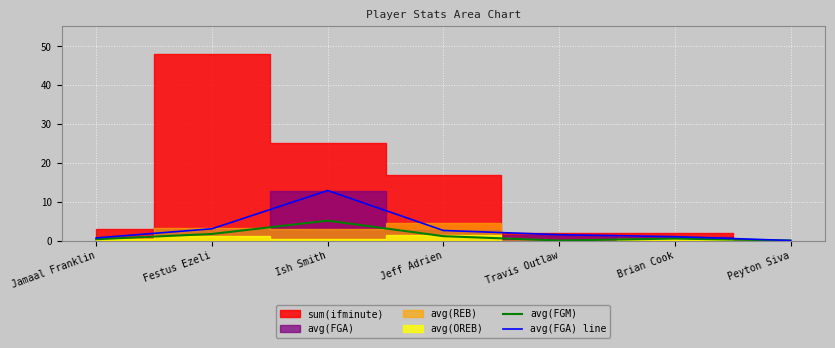

Where is the first local minimum for avg(FGM)?

Travis Outlaw